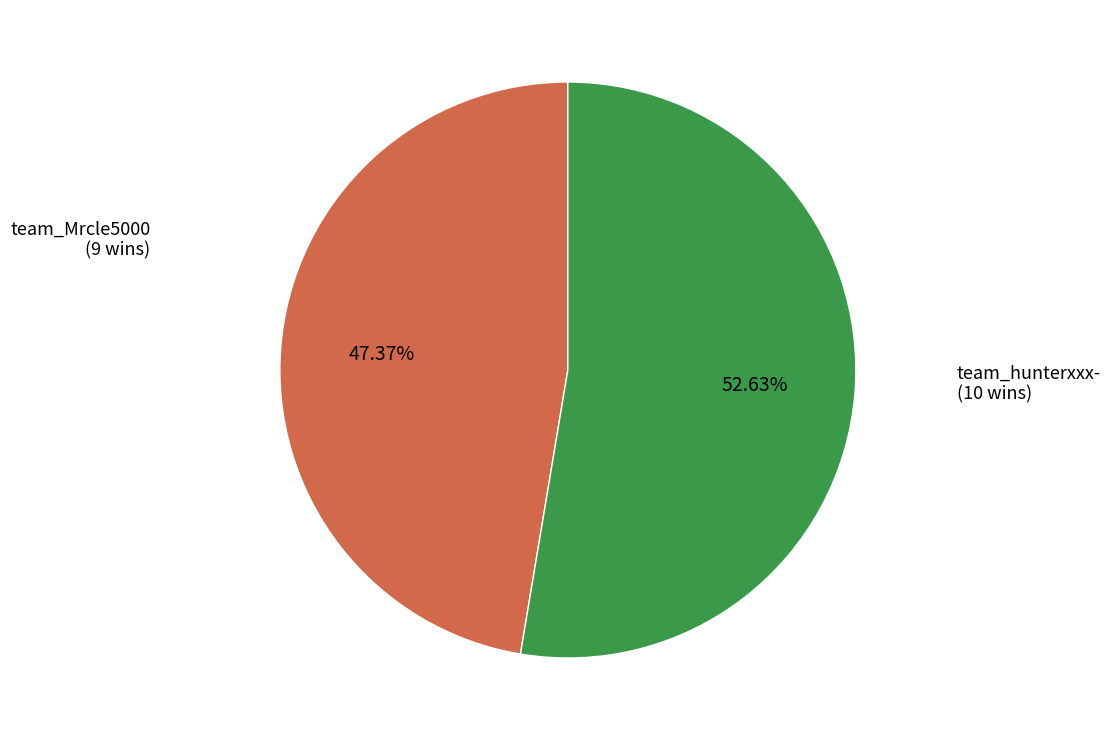

Count the number of slices in the pie.

2